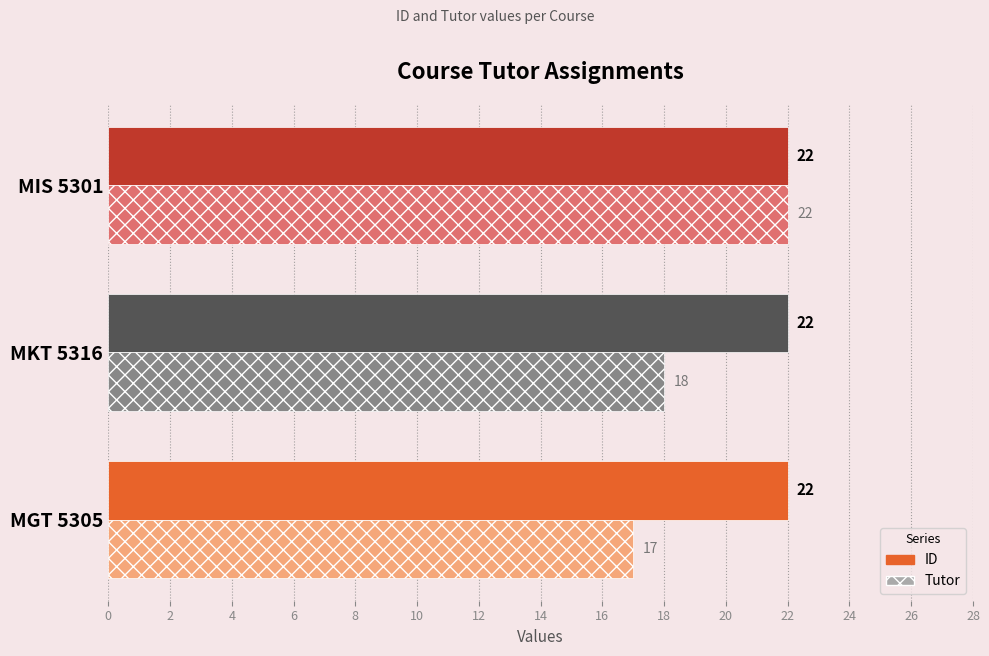

What is the total value across all series at MGT 5305?

39